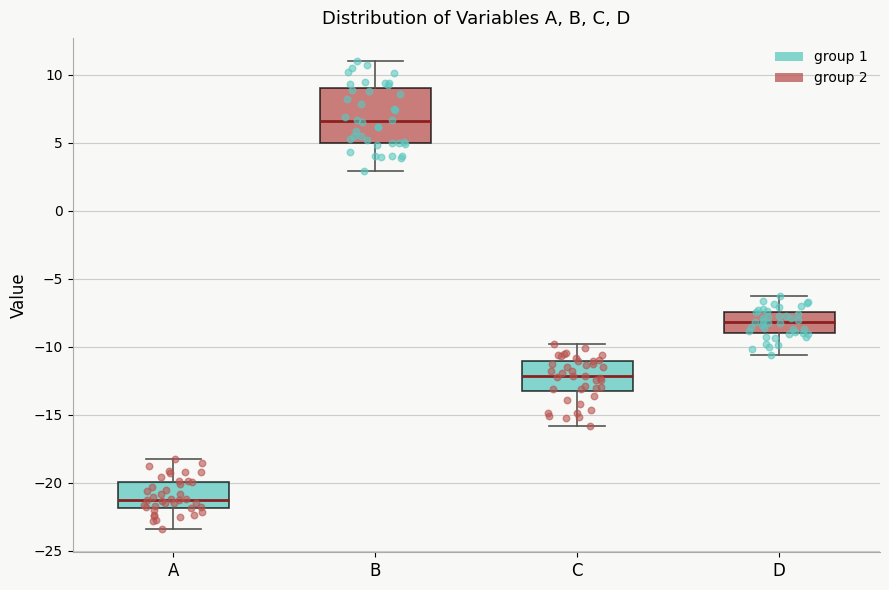

Reading left to right, read every box against the y-axis: the position of its median line, the range the box covers, and the ends of its whiskers. The values are not printed on the chart, so give them approximately, as read against the axis.

A: median -21.0, box -22.0 to -20.0, whiskers -23.5 to -18.0
B: median 6.5, box 5.0 to 9.0, whiskers 3.0 to 11.0
C: median -12.0, box -13.0 to -11.0, whiskers -16.0 to -10.0
D: median -8.0, box -9.0 to -7.5, whiskers -10.5 to -6.5